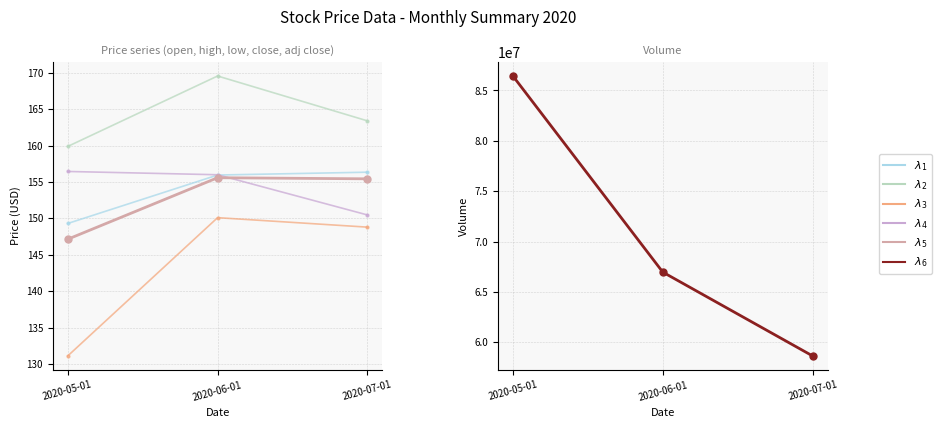

At which category does the chart reach its minimum across all series?

2020-05-01